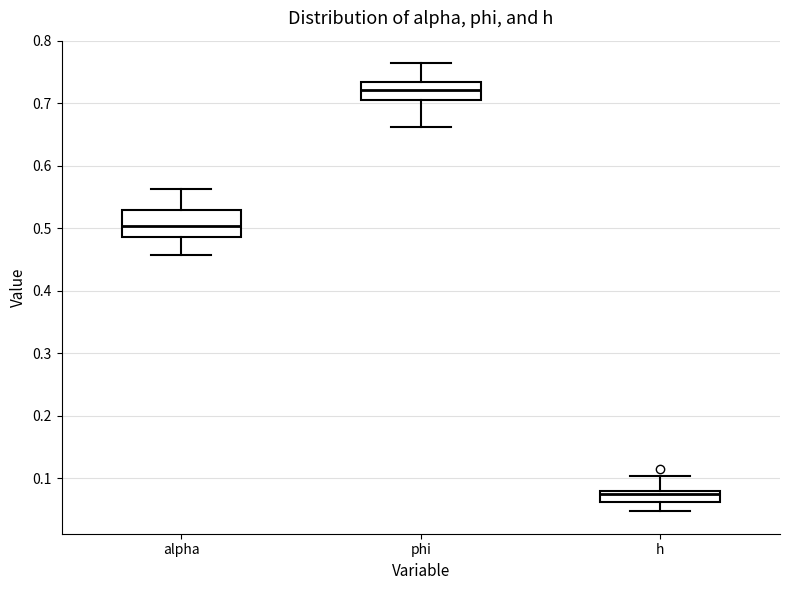

Which box has the highest median line?

phi